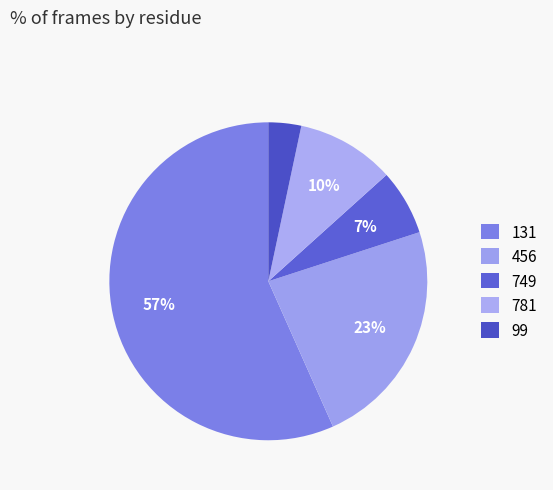

To the nearest percent, what is the average slice percentage?

20%